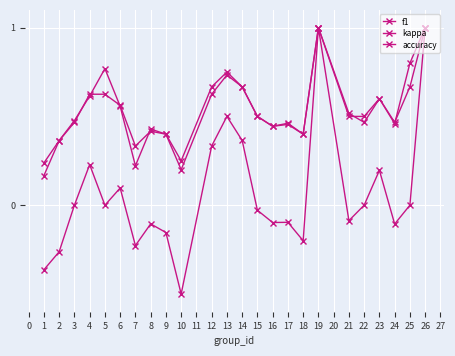

Does the chart have visible grid lines?

Yes